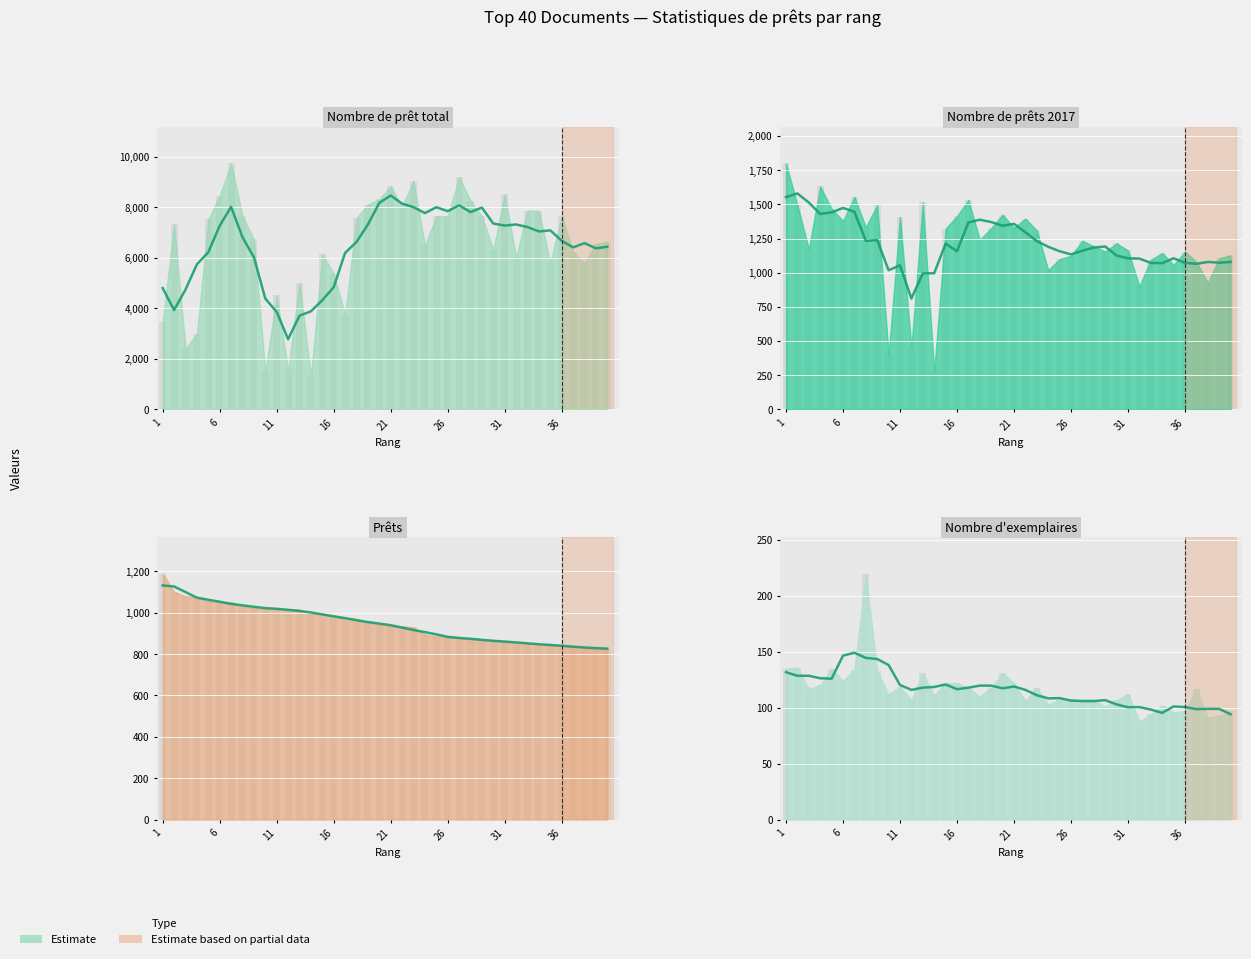

What is the difference between the Nombre de prêt total values at 40 and 20?

1684